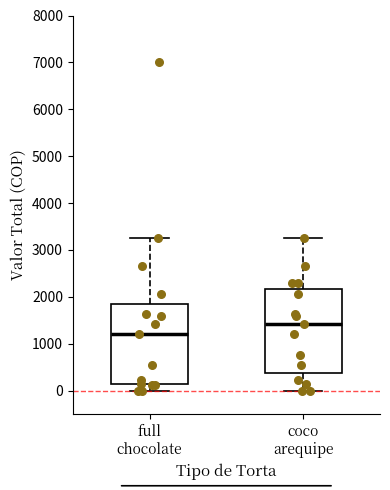

Reading left to right, read every box against the y-axis: the position of its median line, the range the box covers, and the ends of its whiskers. The values are not printed on the chart, so give them approximately, as read against the axis.

full chocolate: median 1200, box 100 to 1800, whiskers 0 to 3300
coco arequipe: median 1400, box 400 to 2200, whiskers 0 to 3300